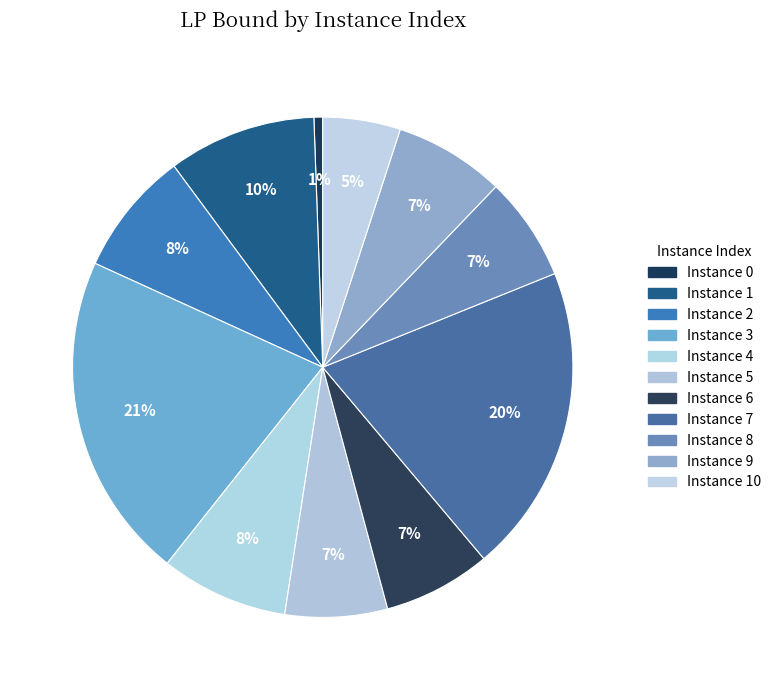

Does any single category account for the majority?

No